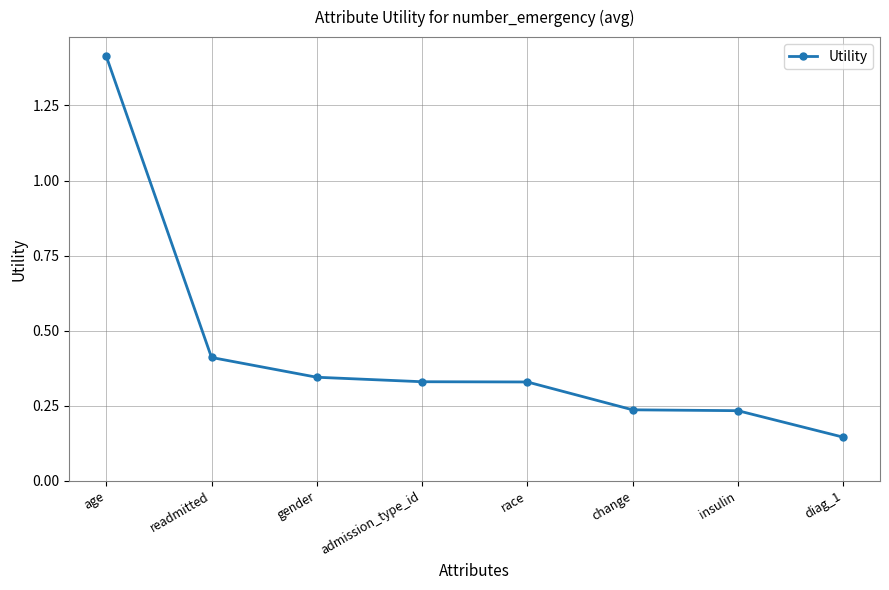

At which label is the value closest to 0?

diag_1